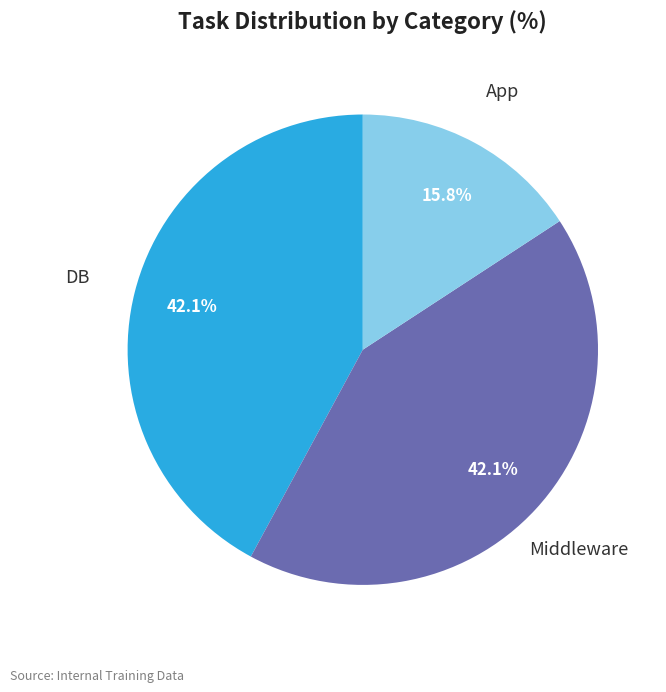

What is the ratio of the value at DB to the value at Middleware?

1.0